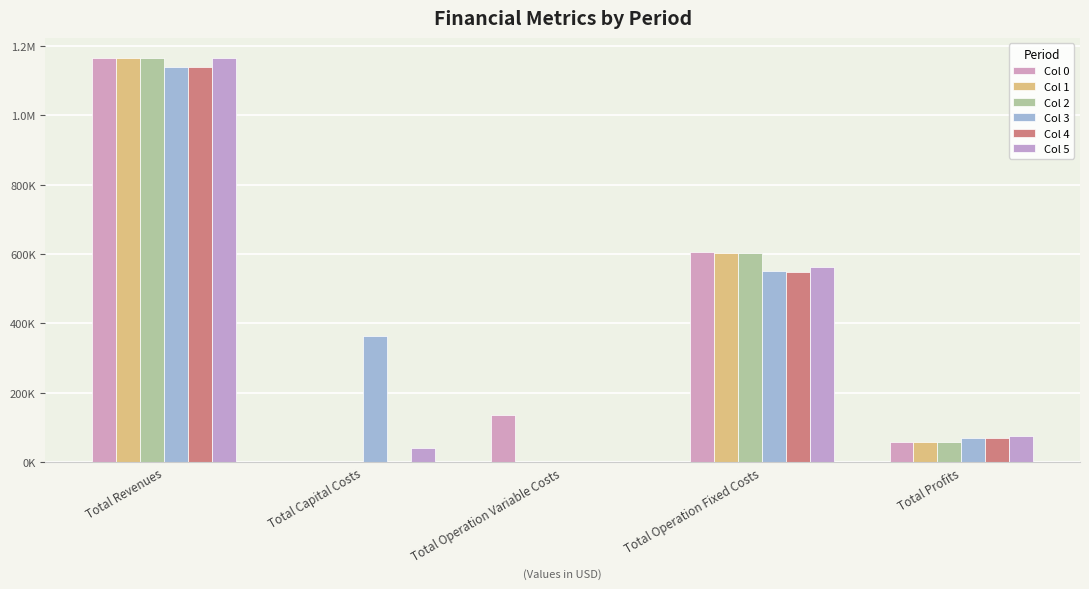

Does the chart contain stacked bars?

No